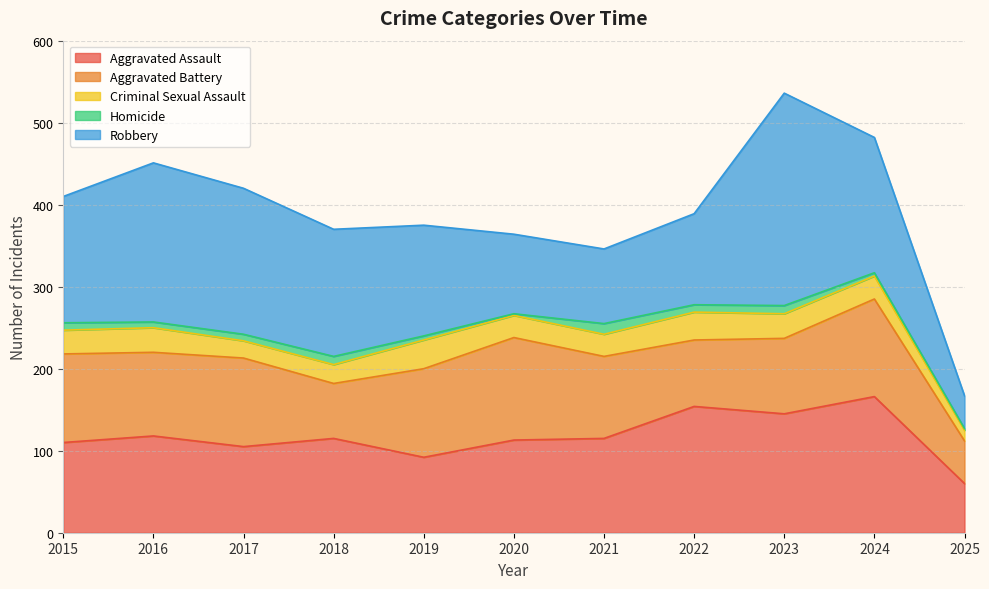

At which category does Aggravated Assault reach its first local peak?

2016